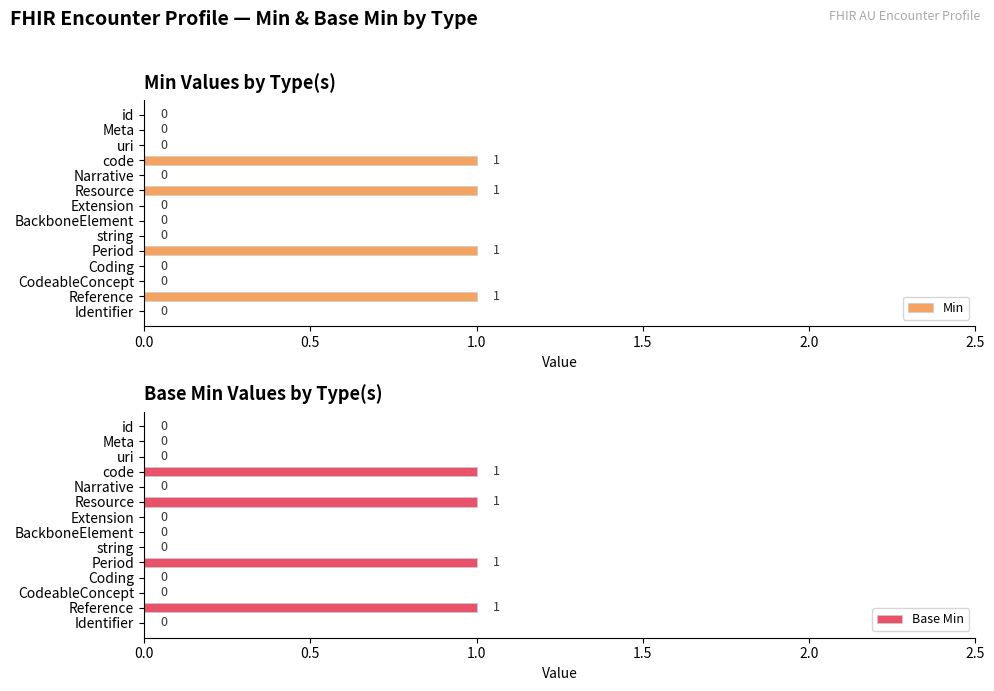

What is the highest value of the Min series?

1